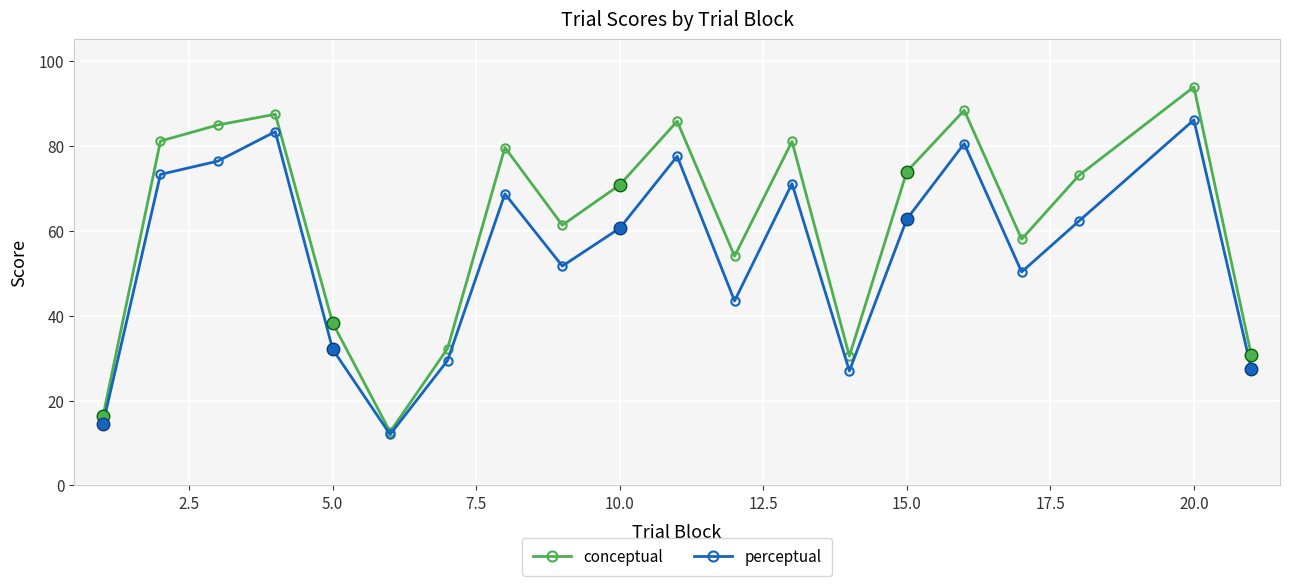

What is the minimum value shown in the chart?

12.0